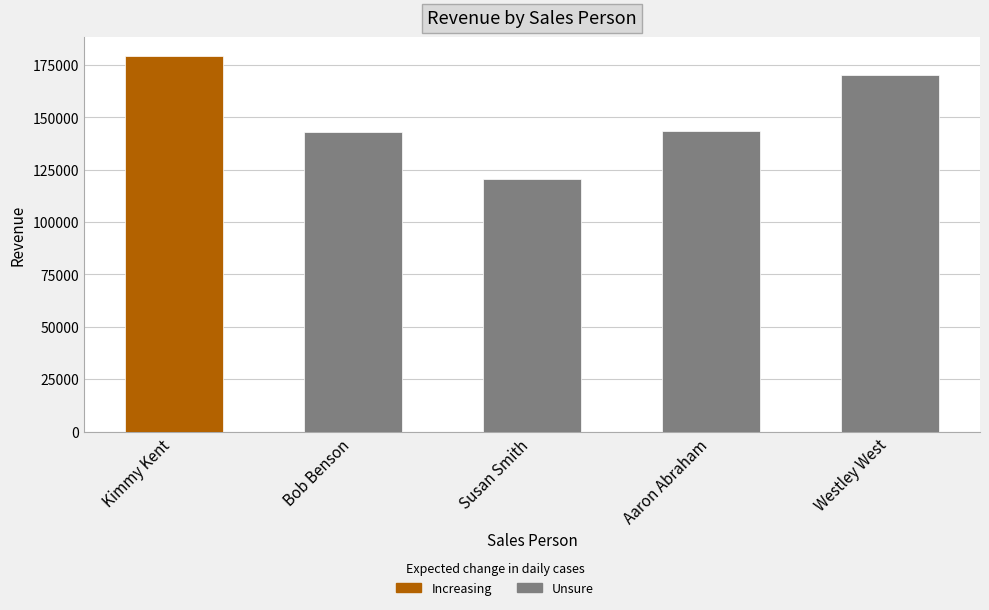

Is it true that the value at Kimmy Kent is 60515.8?

False